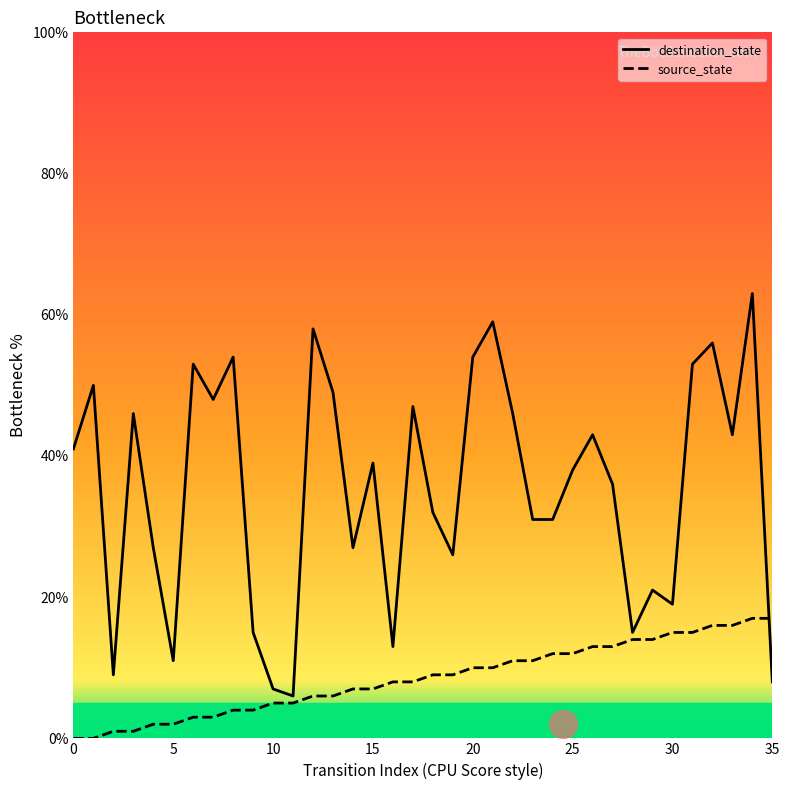

Rank the series by their average value, from highest to lowest.

destination_state, source_state